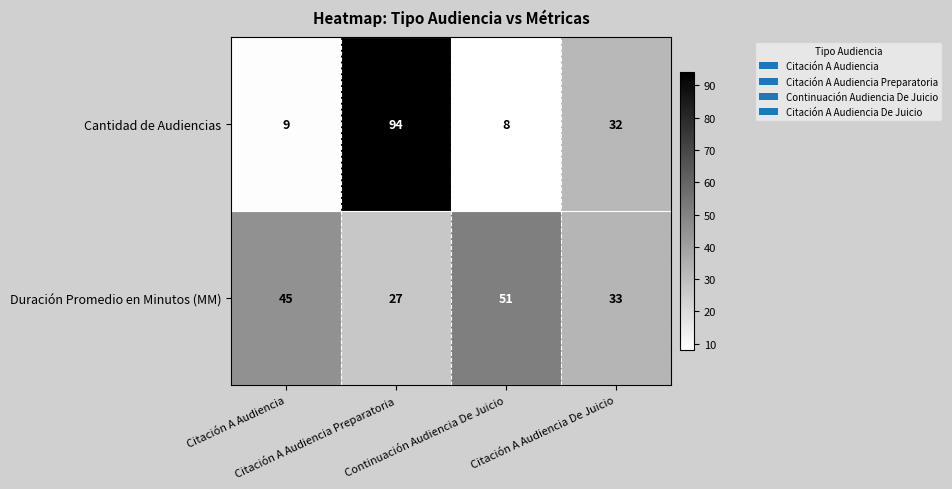

What is the total value across all series at Citación A Audiencia De Juicio?

65